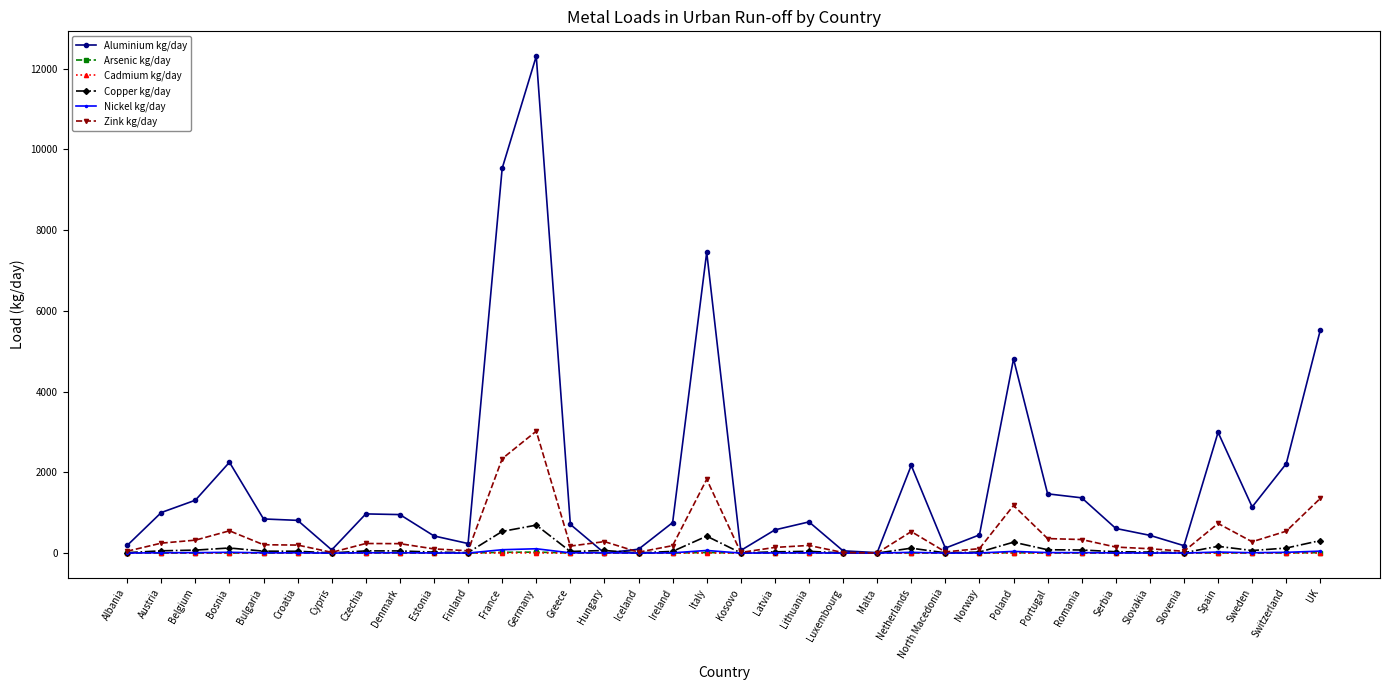

At which label does Aluminium kg/day reach its peak?

Germany